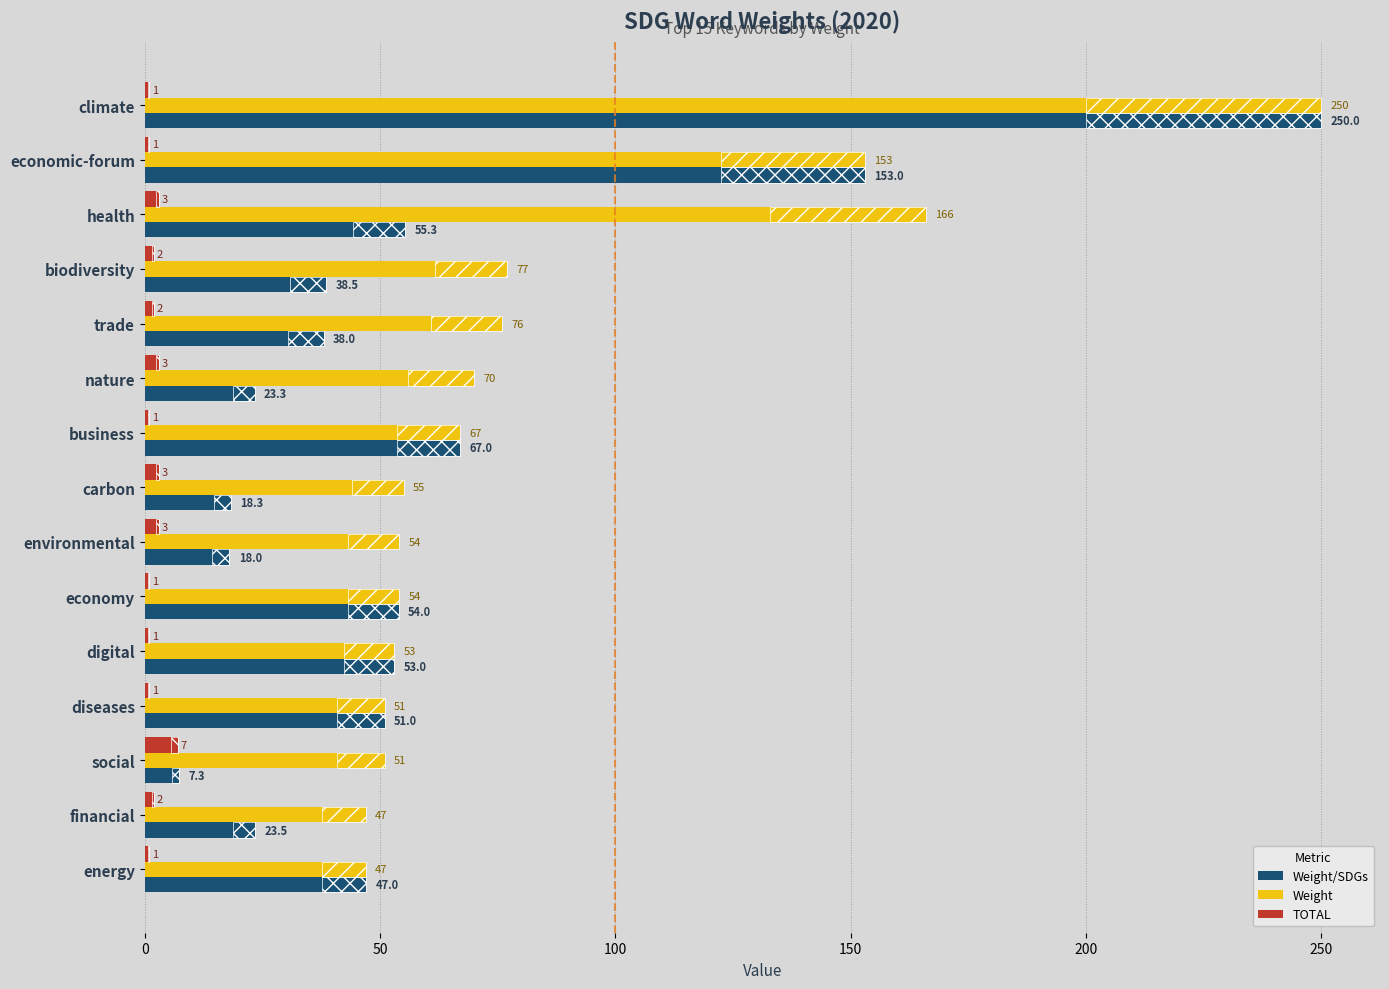

Which series has the widest spread of values?

Weight/SDGs